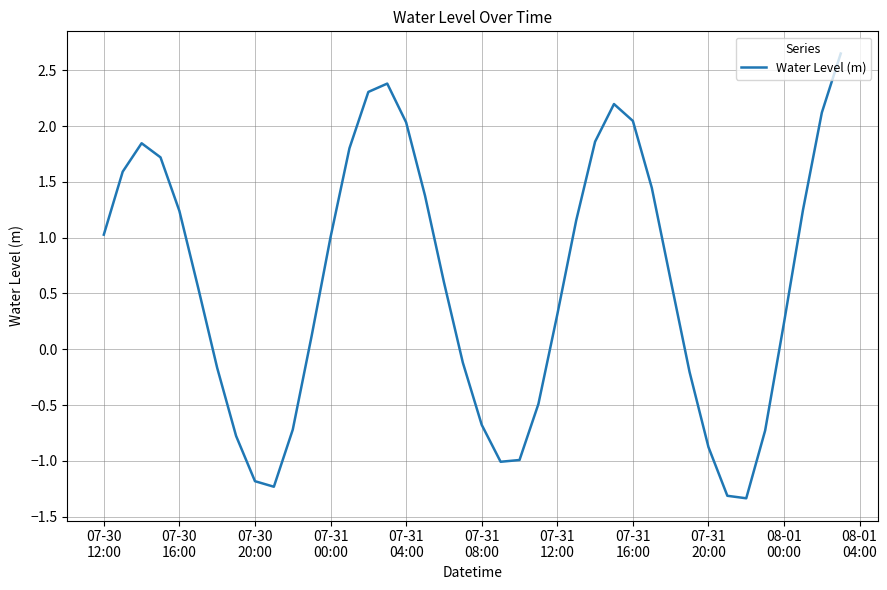

What is the minimum value shown in the chart?

-1.3